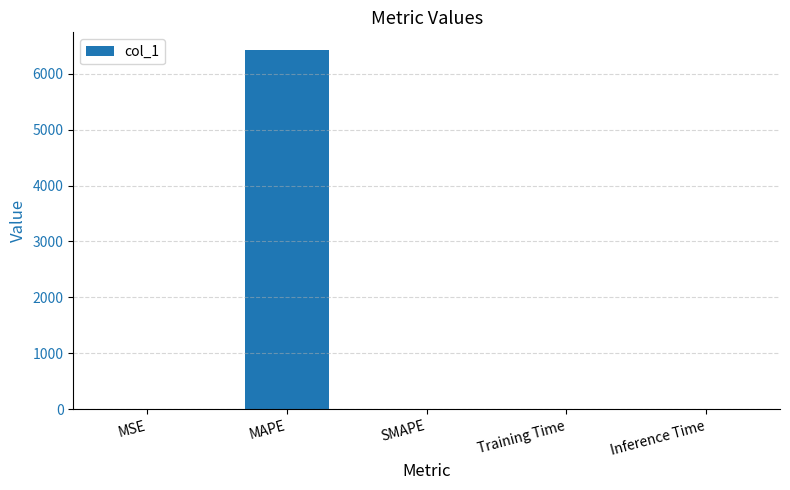

The chart shows a value of 3283.7 at MAPE. True or false?

False